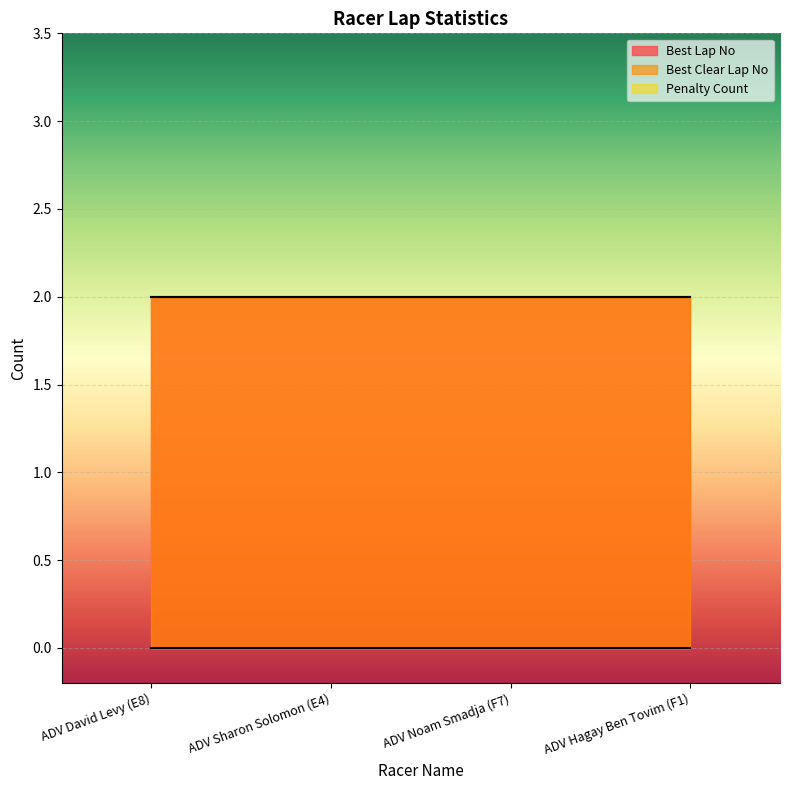

What are all the series names shown in the legend?

Best Lap No, Best Clear Lap No, Penalty Count